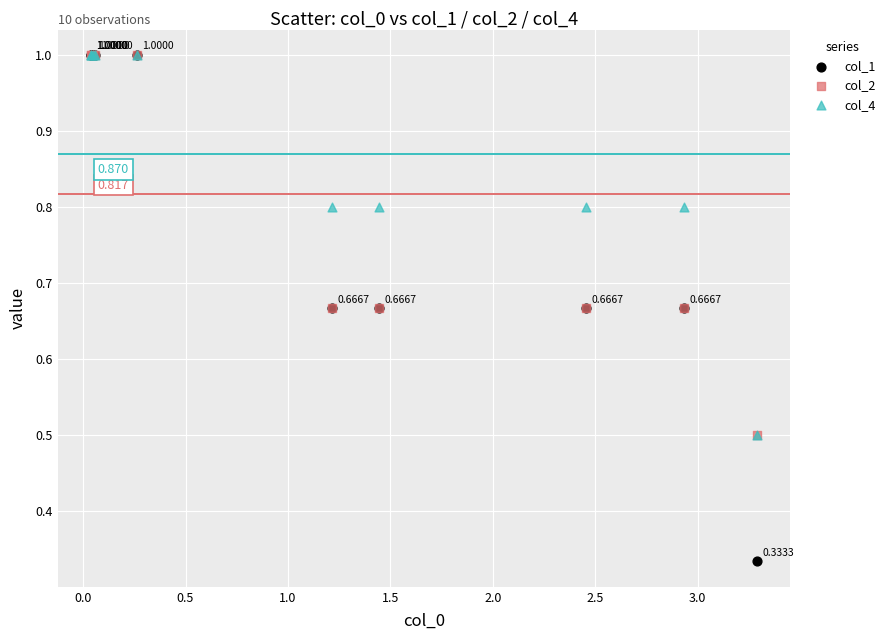

Which series reaches the minimum Y coordinate?

col_1